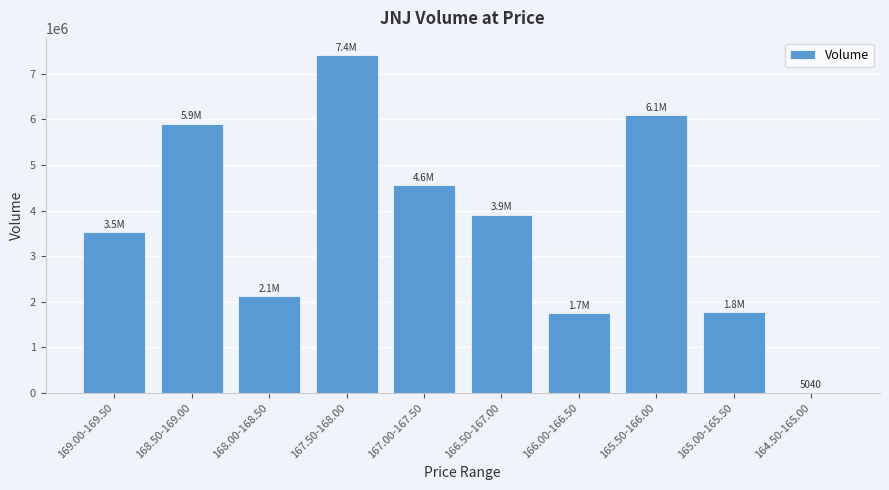

At which label does the data first exceed 3911236?

168.50-169.00